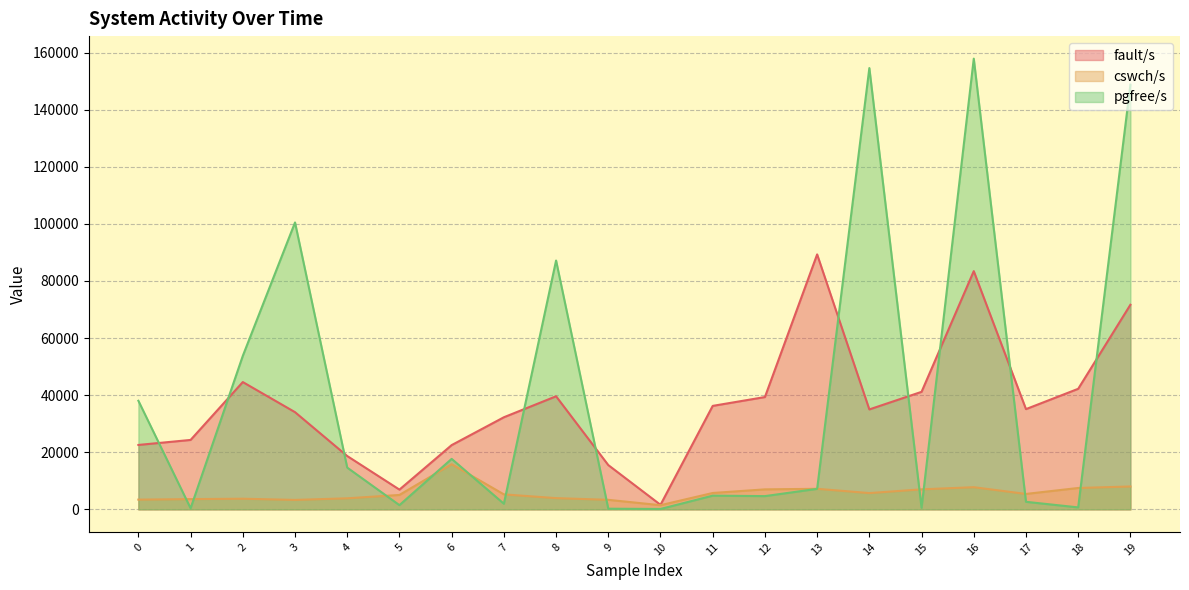

What are all the series names shown in the legend?

fault/s, cswch/s, pgfree/s